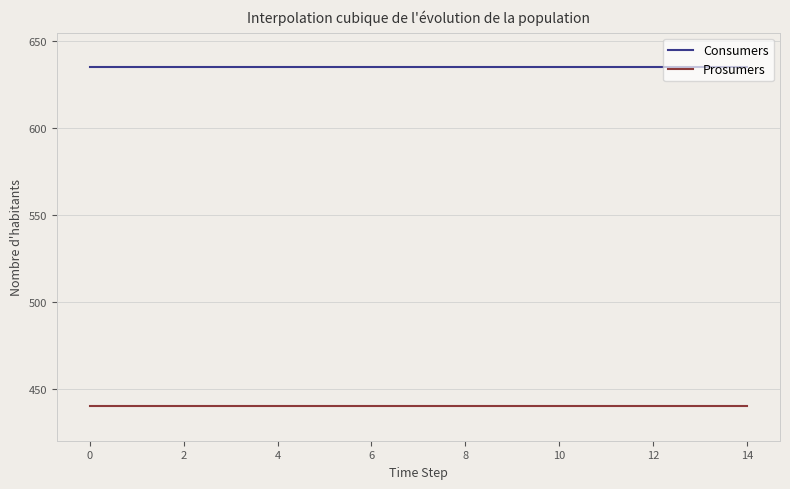

What are all the series names shown in the legend?

Consumers, Prosumers